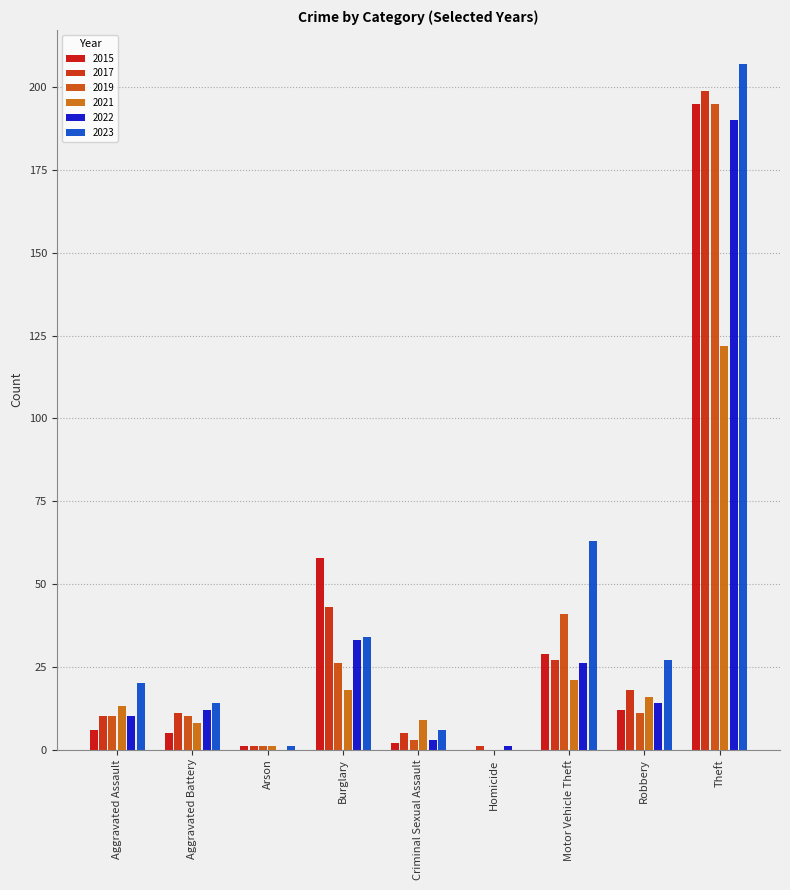

Which series changed the most between Aggravated Assault and Burglary?

2015